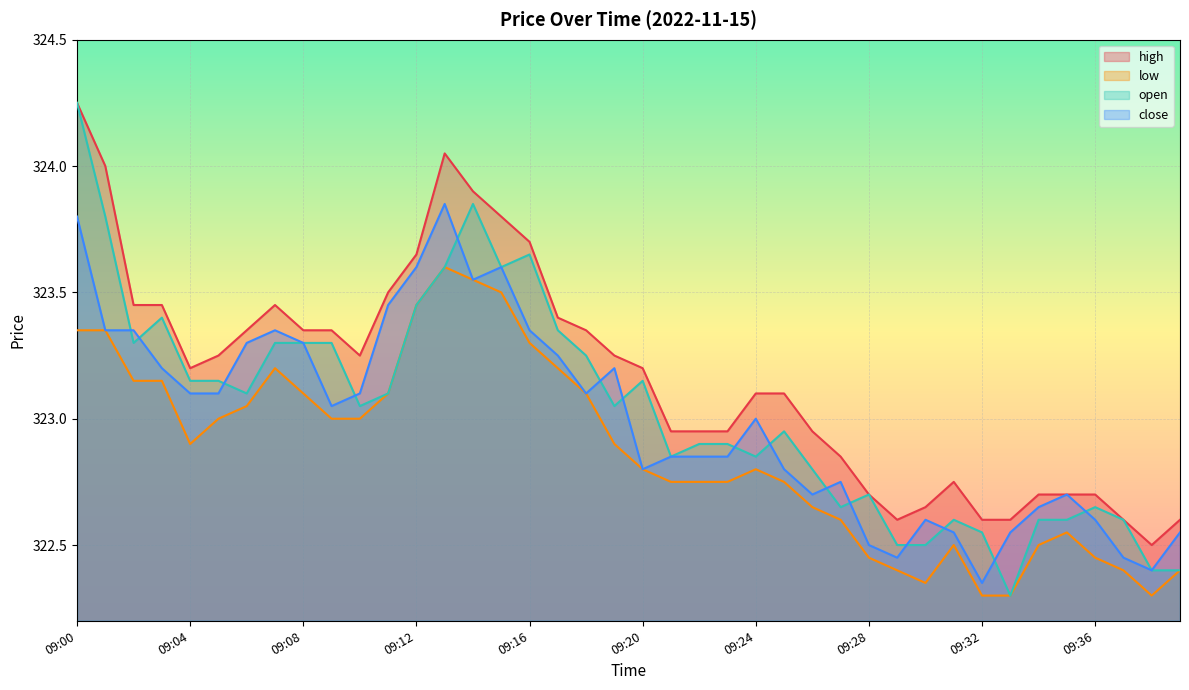

Is the value of close at 09:19 greater than the value of high at 09:21?

Yes